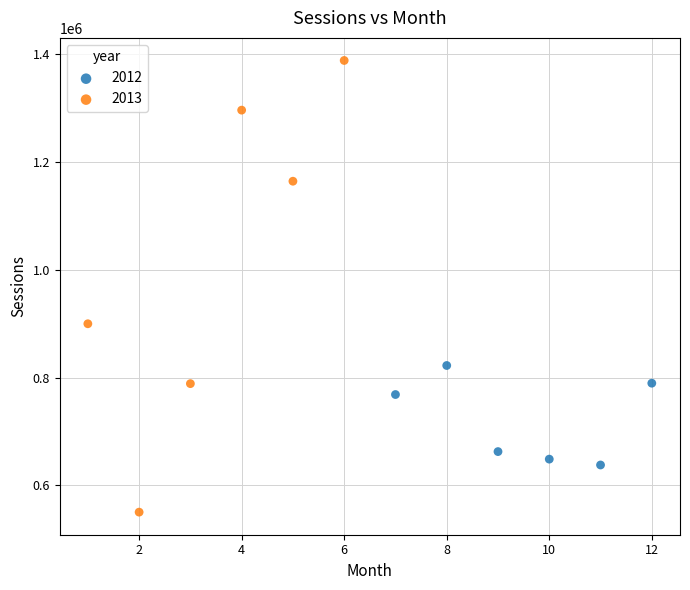

Which series has the largest Y range (max minus min)?

2013